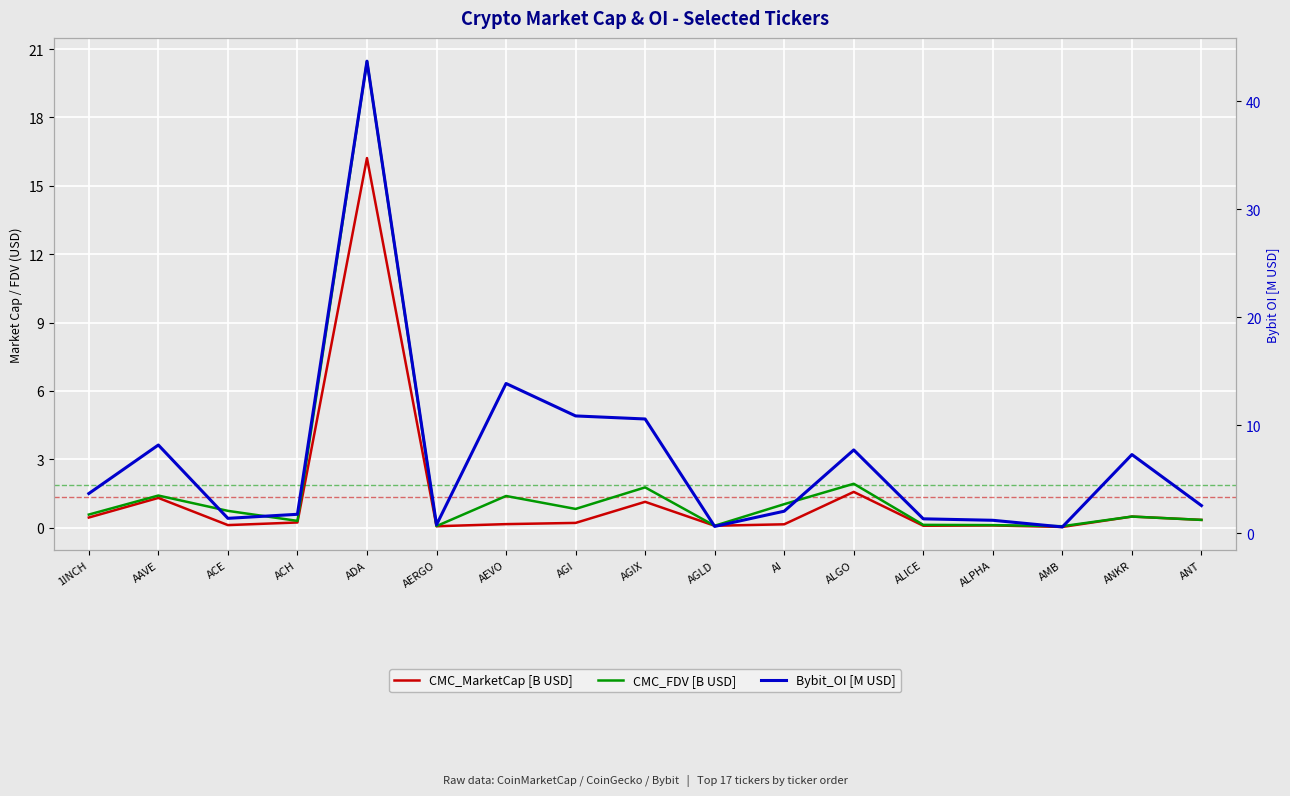

At how many categories does at least one series exceed 3?

8